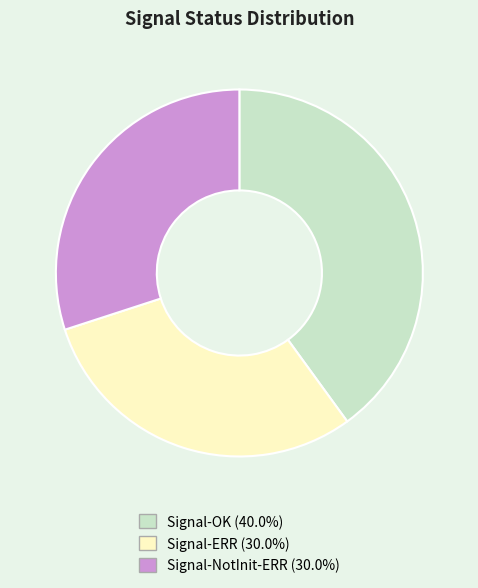

How many segments does this pie chart have?

3